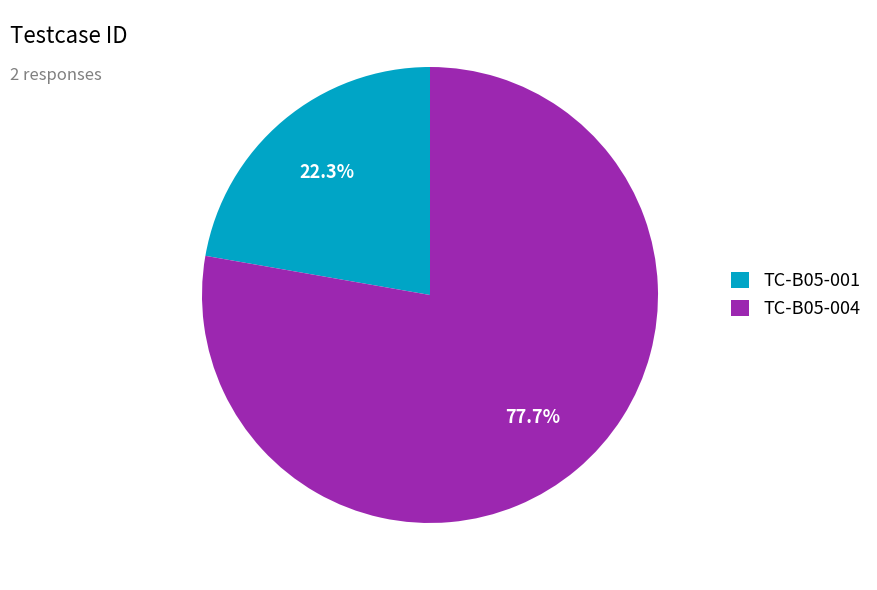

Between TC-B05-004 and TC-B05-001, which is larger?

TC-B05-004